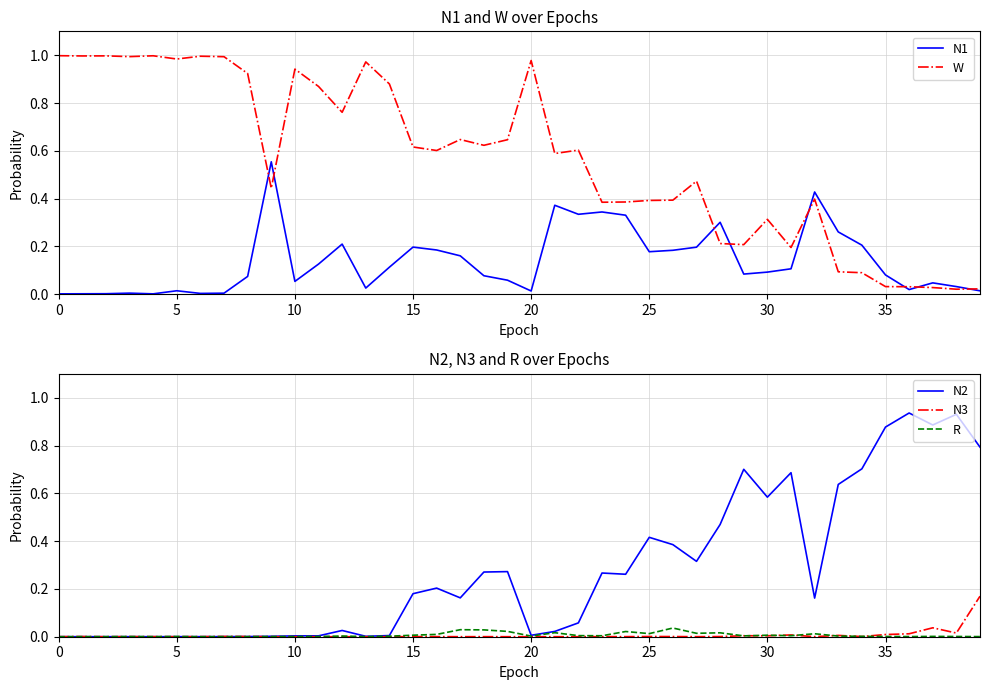

What is the difference between the second highest and minimum values in the N1 series?

0.4